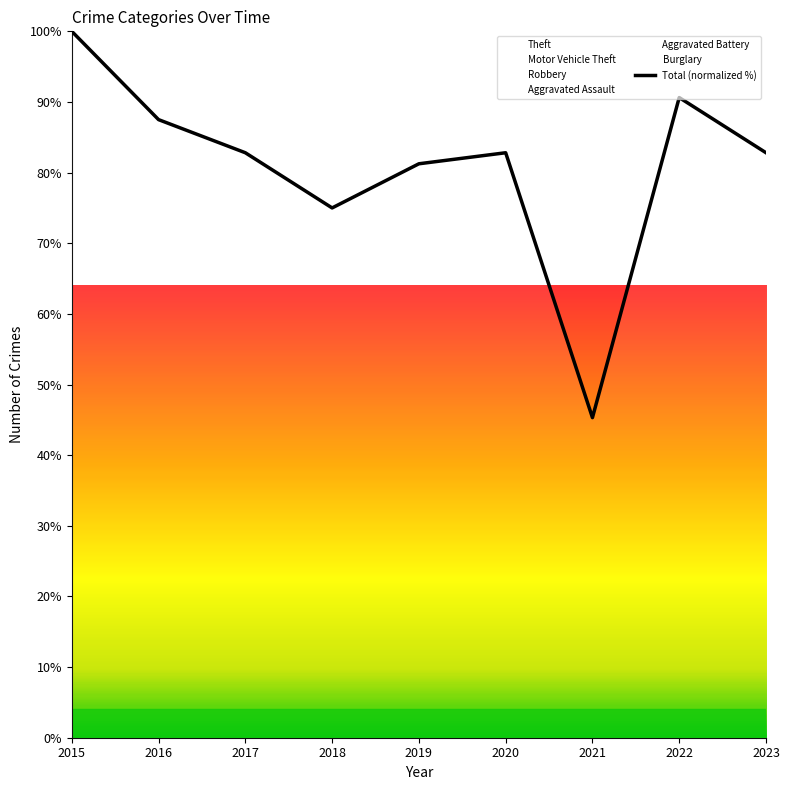

True or false: there are more than 1 points higher than both neighbors.

True